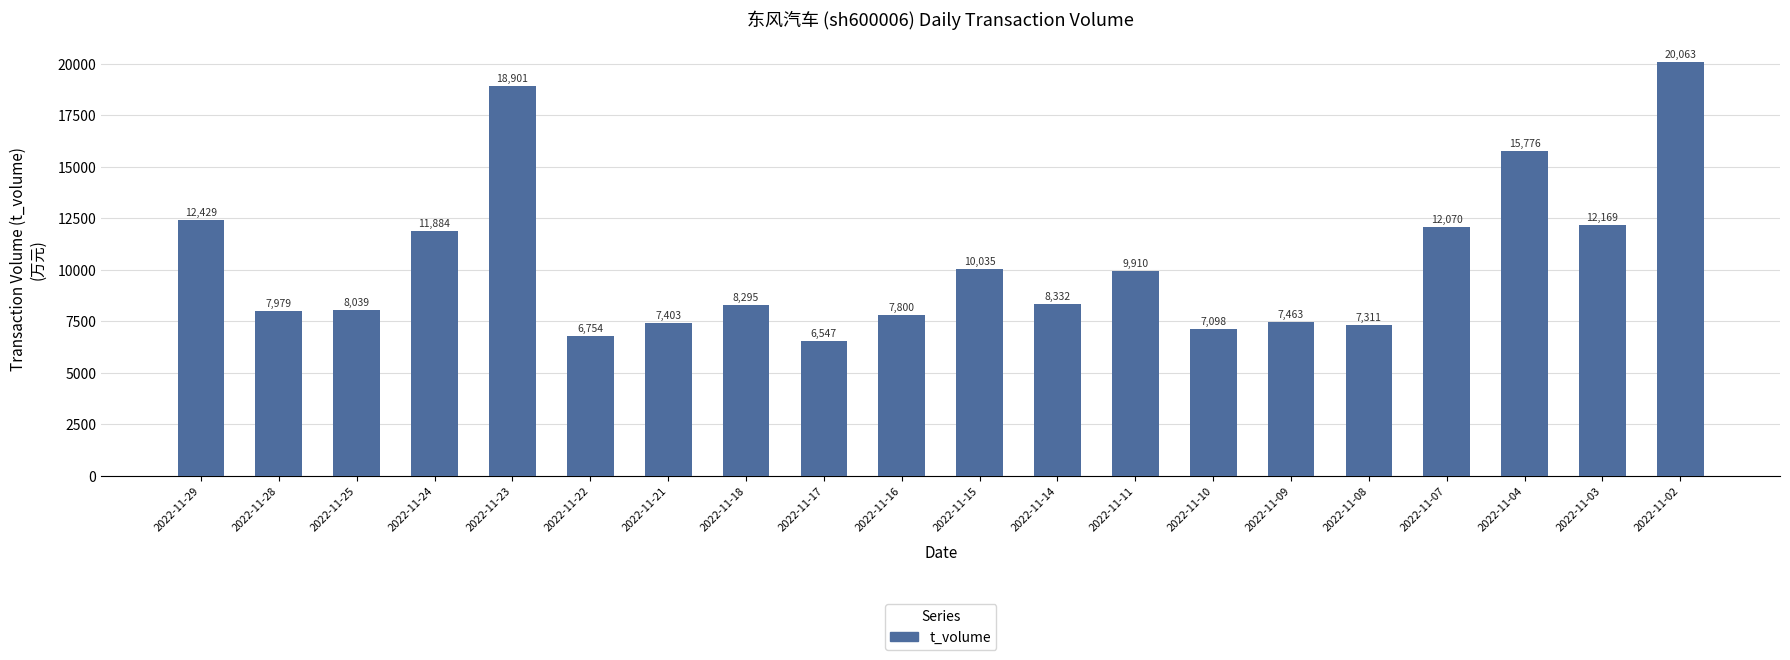

How many values are below 8332?

10